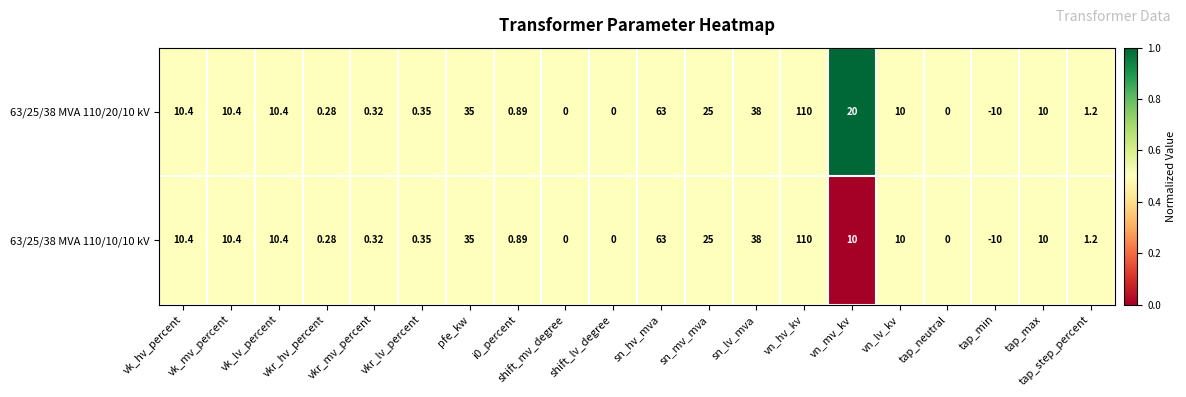

Where is 63/25/38 MVA 110/10/10 kV nearest to the value 50?

sn_lv_mva